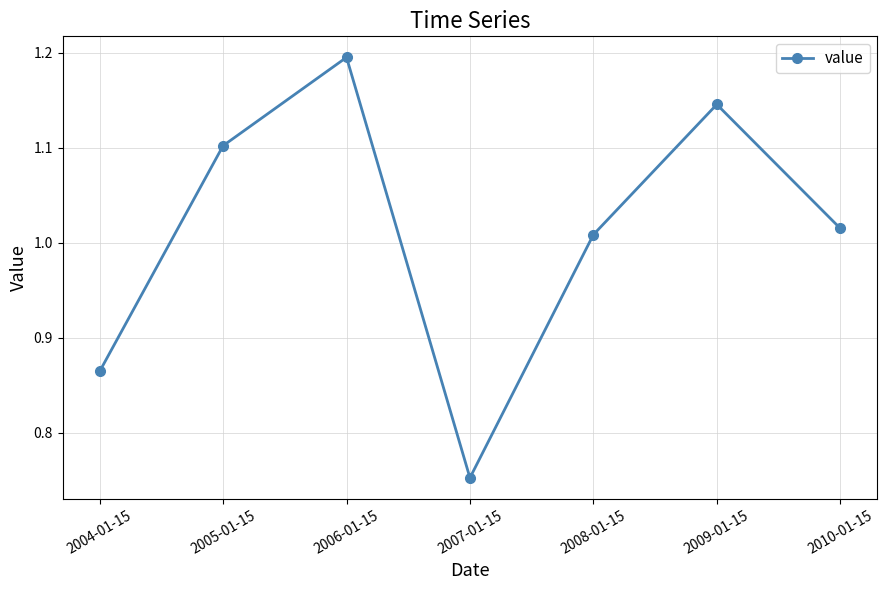

At which category does the chart reach its peak across all series?

2006-01-15